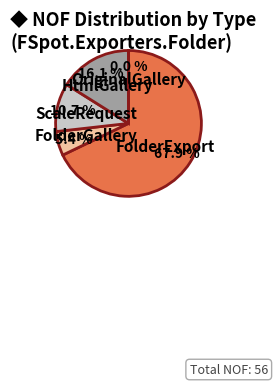

Does HtmlGallery account for over 50% of the chart?

No